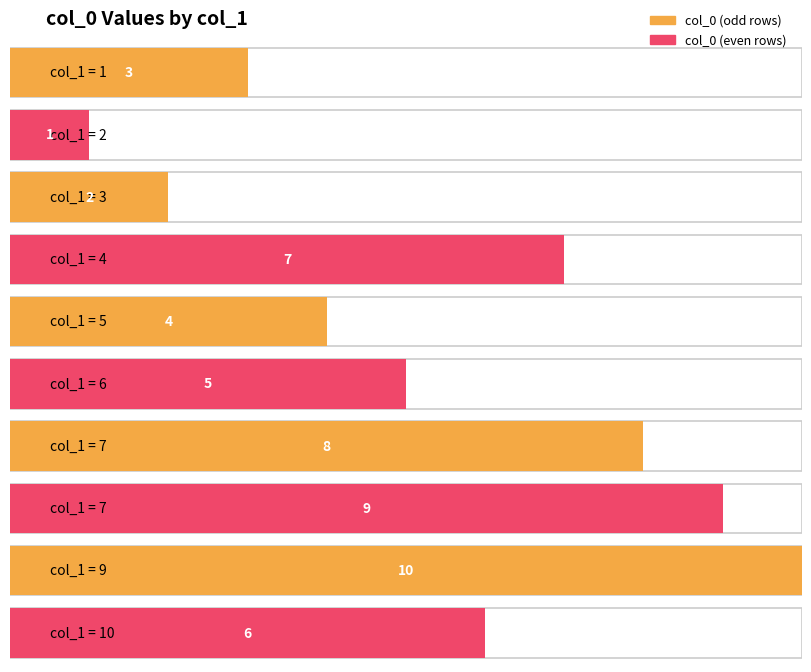

Rank the categories by value from highest to lowest.

9, 7, 7, 4, 10, 6, 5, 1, 3, 2